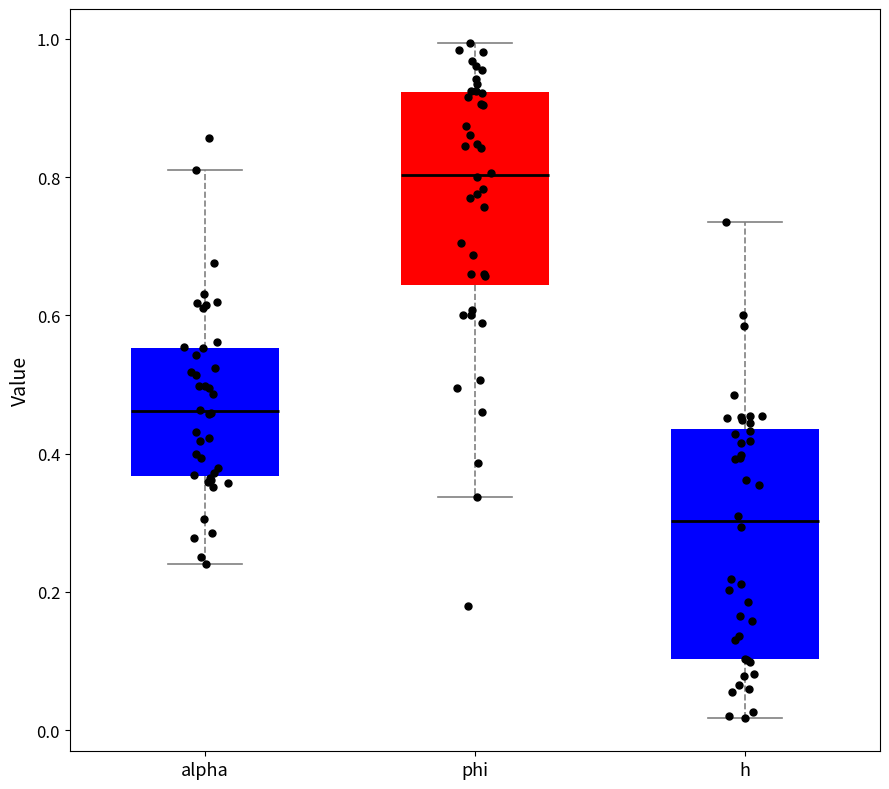

Reading left to right, read every box against the y-axis: the position of its median line, the range the box covers, and the ends of its whiskers. The values are not printed on the chart, so give them approximately, as read against the axis.

alpha: median 0.46, box 0.36 to 0.56, whiskers 0.24 to 0.82
phi: median 0.80, box 0.64 to 0.92, whiskers 0.34 to 1.00
h: median 0.30, box 0.10 to 0.44, whiskers 0.02 to 0.74